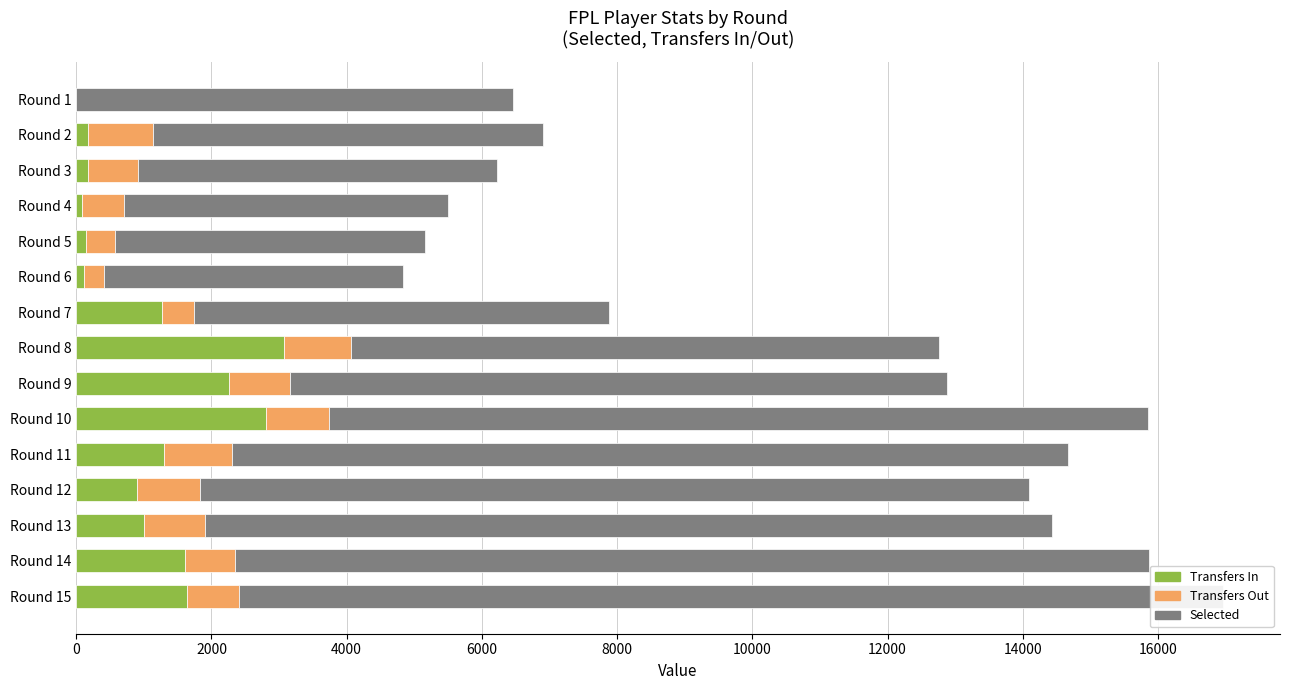

Which series changed the most between Round 7 and Round 12?

Selected